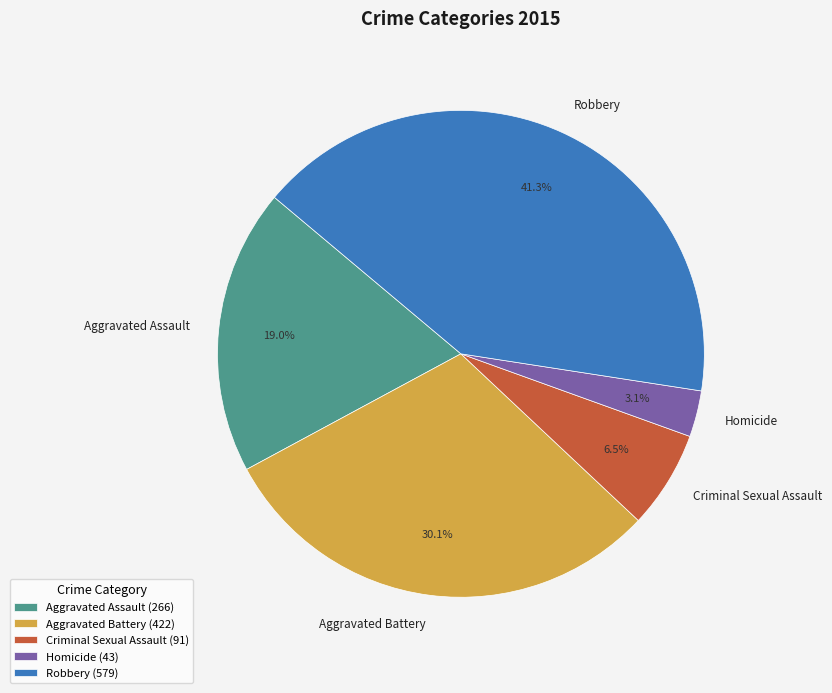

Which has a higher value, Robbery or Criminal Sexual Assault?

Robbery